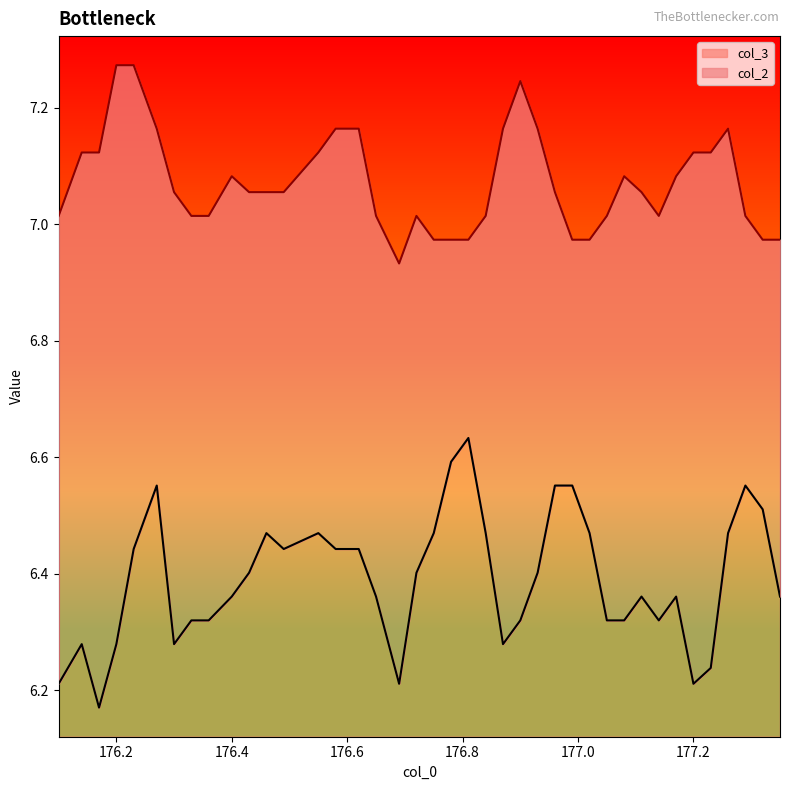

Rank the series at 176.58 from highest to lowest value.

col_2, col_3